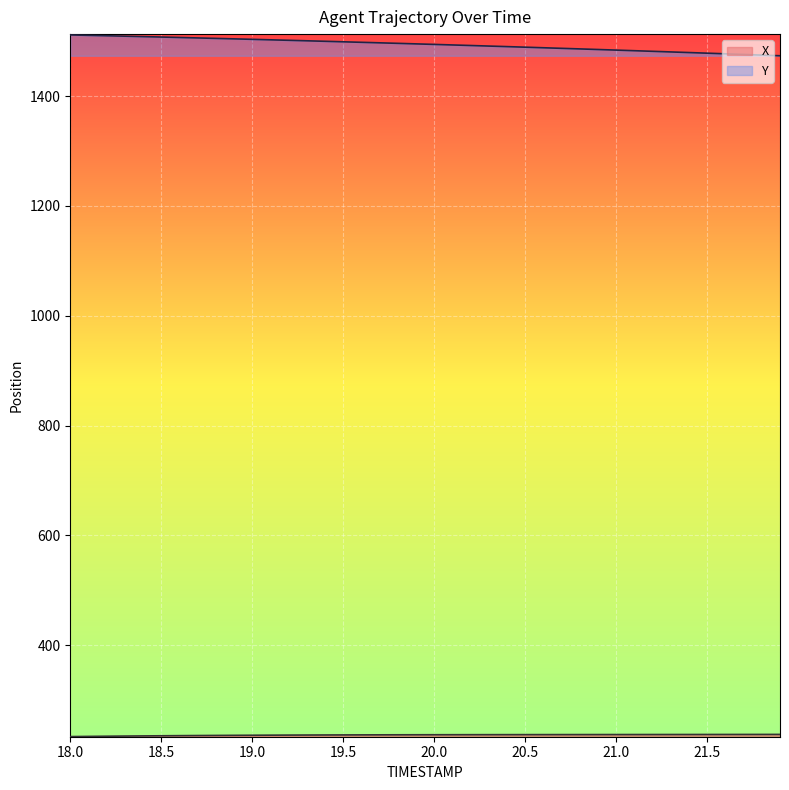

True or false: Y and X cross at least once.

False